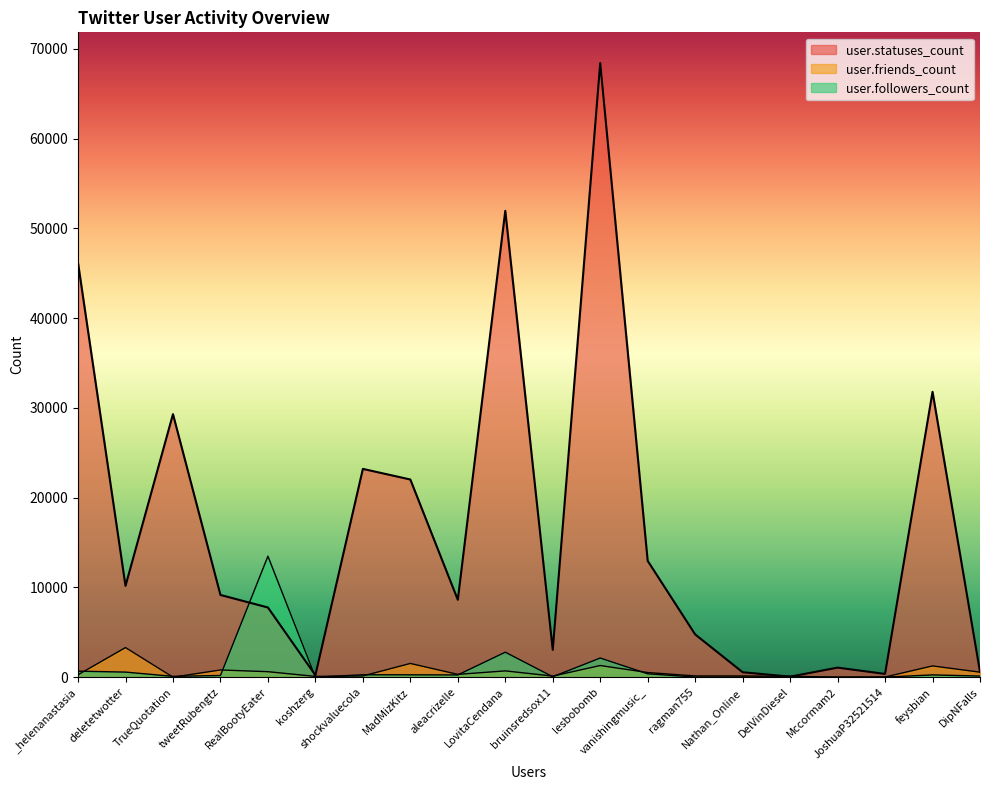

The user.statuses_count series shows 362 at JoshuaP32521514. True or false?

True